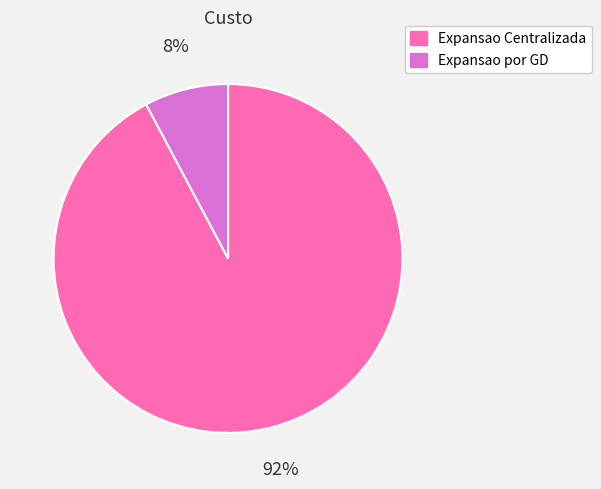

Which slice is the smallest?

Expansao por GD